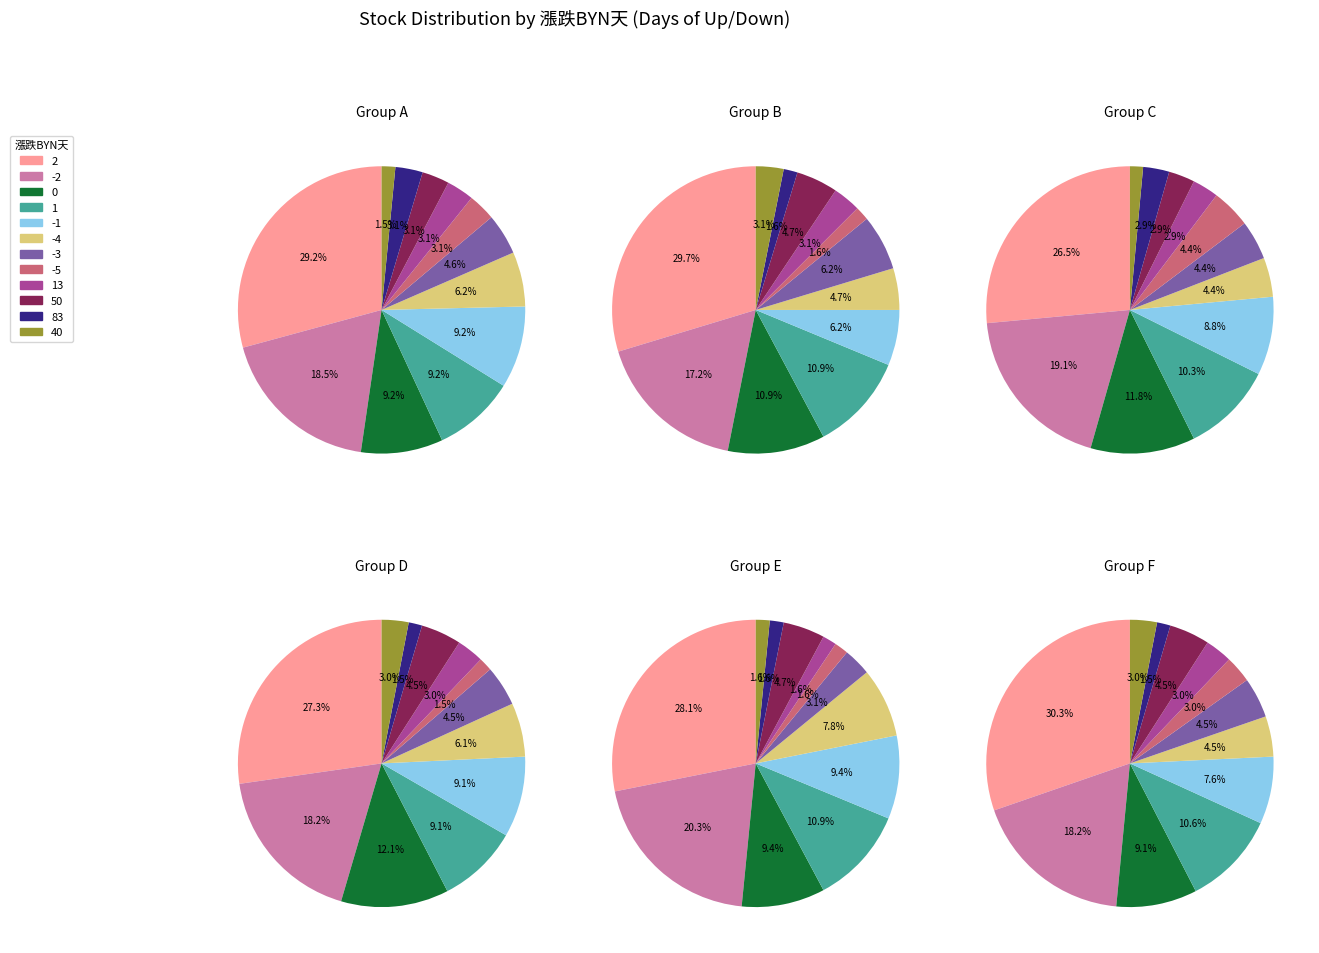

Does any single category account for the majority?

No